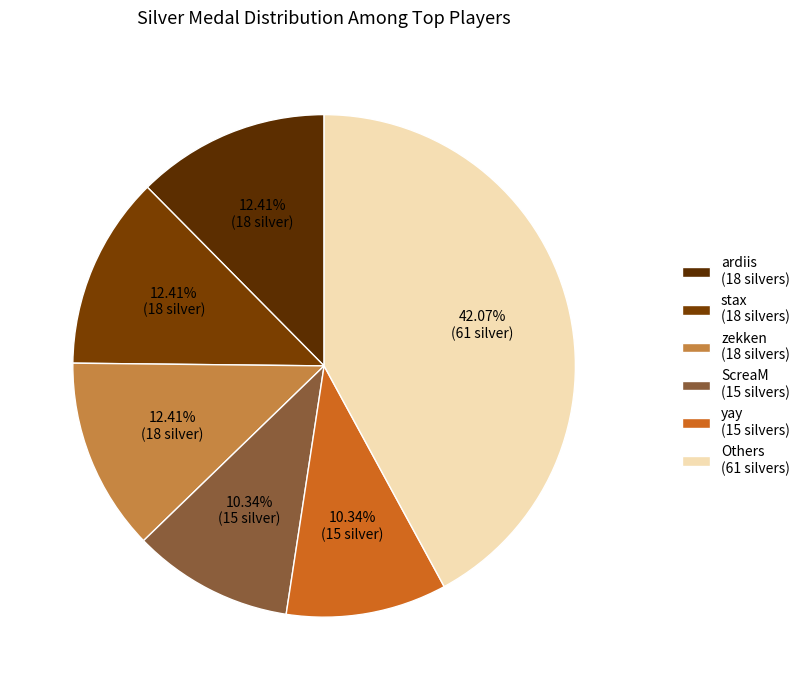

How many segments does this pie chart have?

6